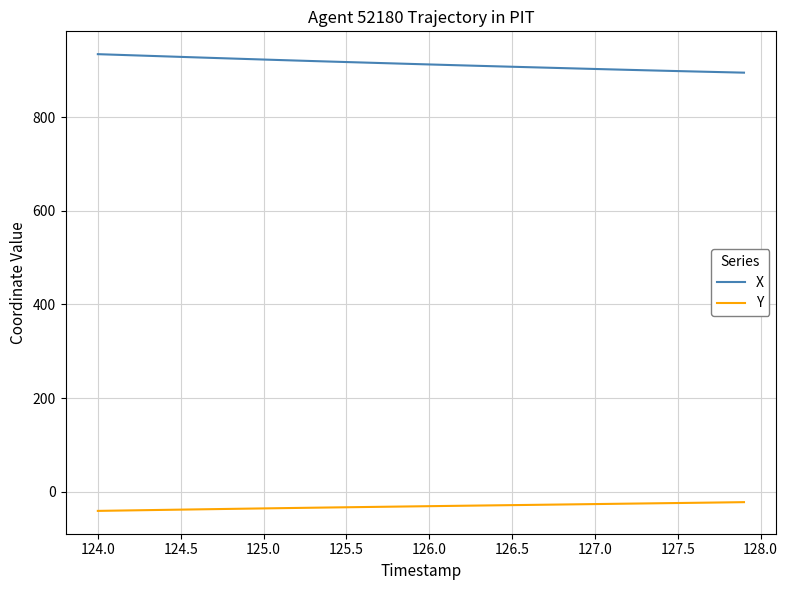

Rank the series by their average value, from lowest to highest.

Y, X